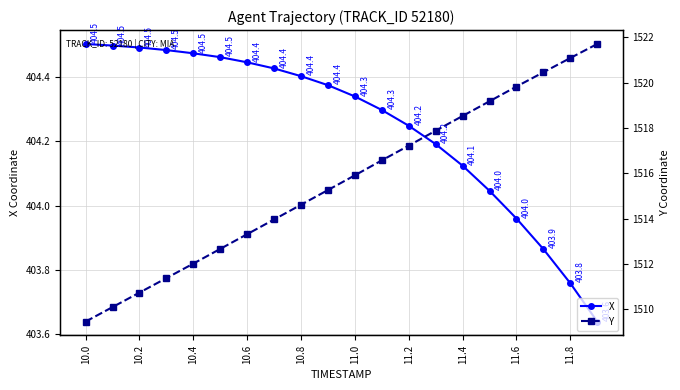

True or false: X has a value of 404.5 at 10.0.

True